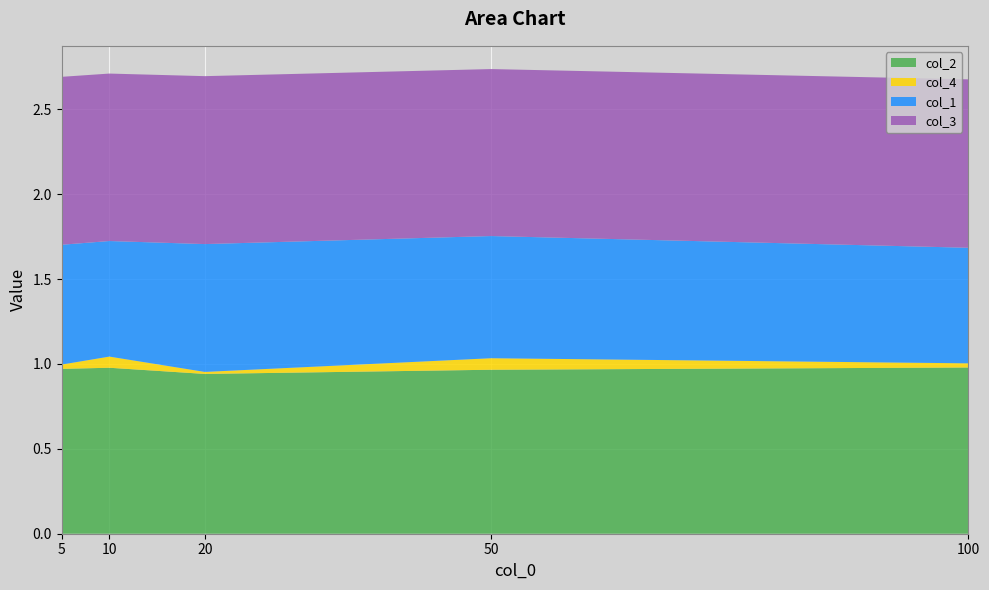

Reading left to right, list all the values displayed in this chart.

col_2: 5=1.0	10=1.0	20=0.9	50=1.0	100=1.0
col_4: 5=0.0	10=0.1	20=0.0	50=0.1	100=0.0
col_1: 5=0.7	10=0.7	20=0.8	50=0.7	100=0.7
col_3: 5=1.0	10=1.0	20=1.0	50=1.0	100=1.0